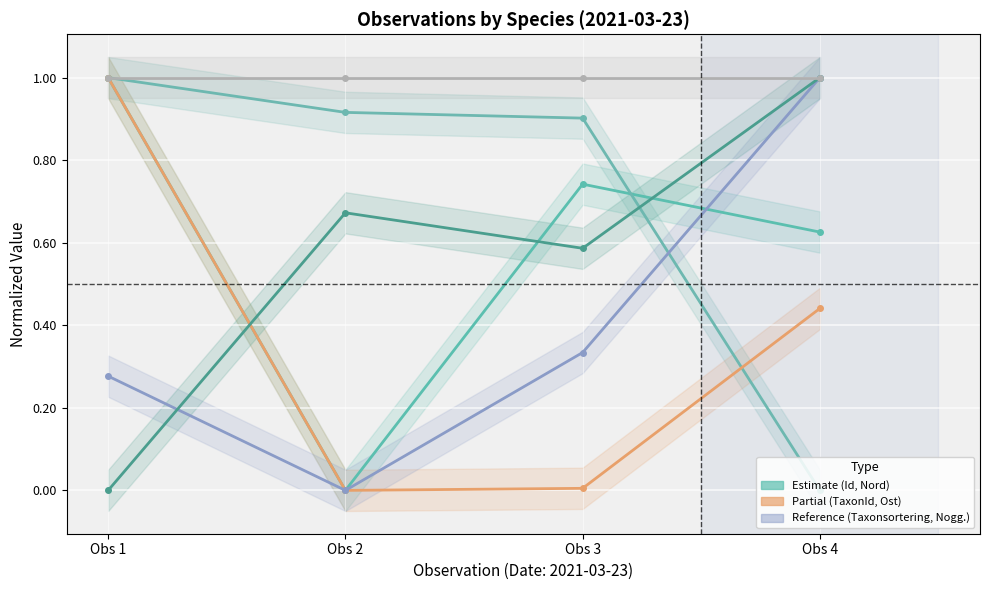

Is this an area chart (filled region under the line)?

No